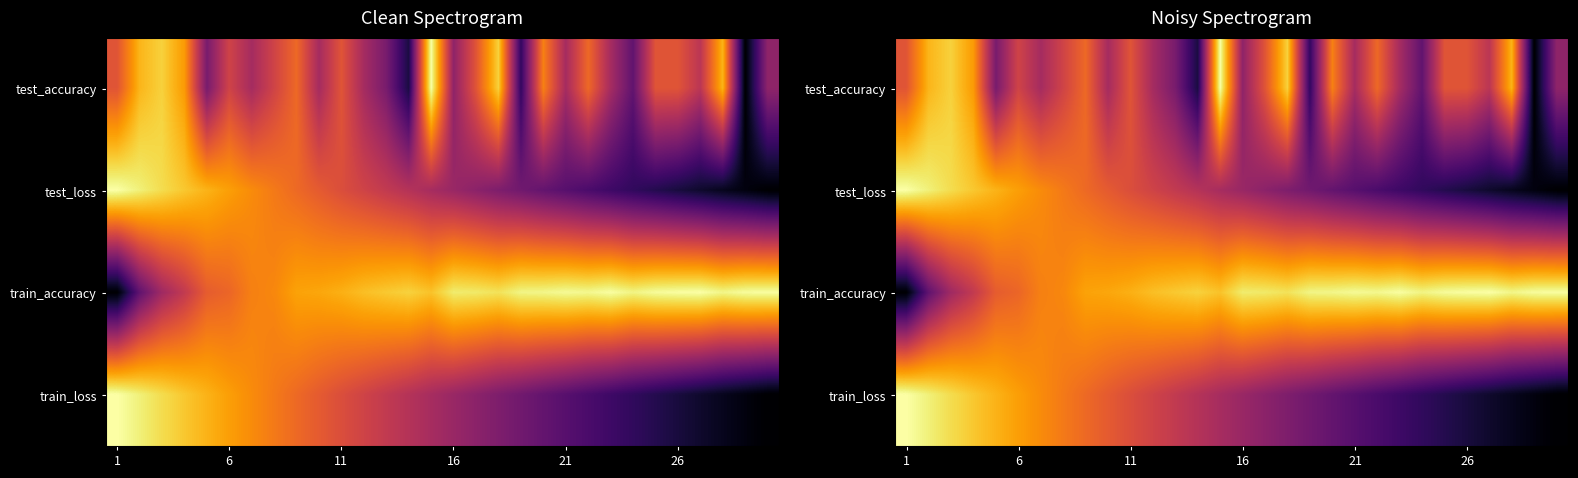

At which category does the chart reach its minimum across all series?

28